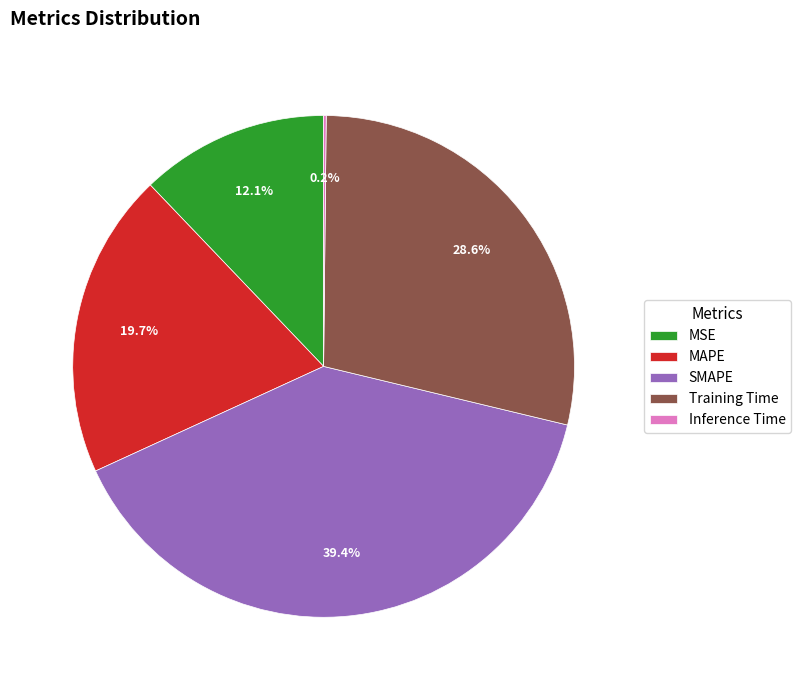

Is it true that Training Time is 29% of the pie?

True